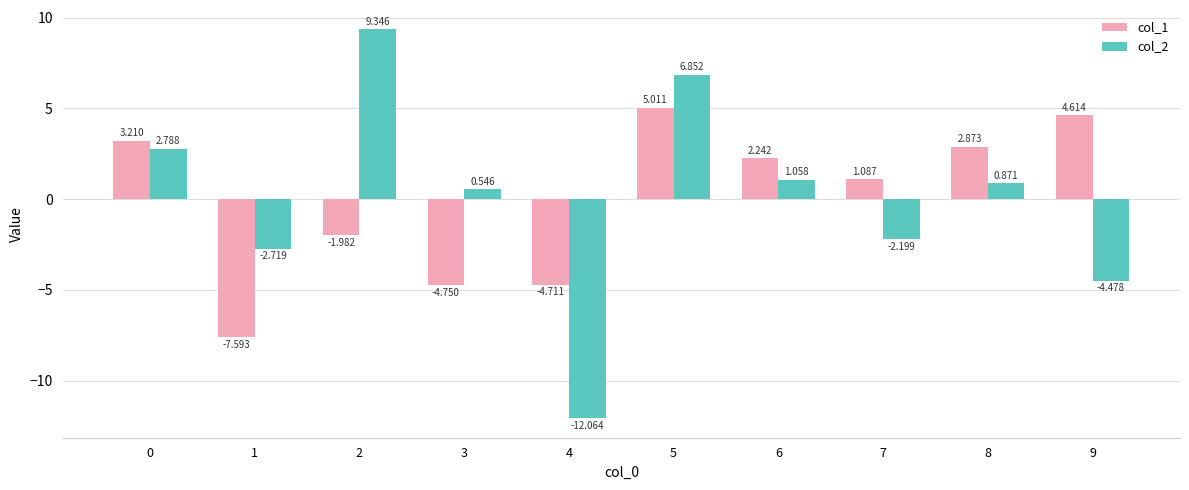

What is the value of the col_1 bar at the 4th from the left?

-4.8